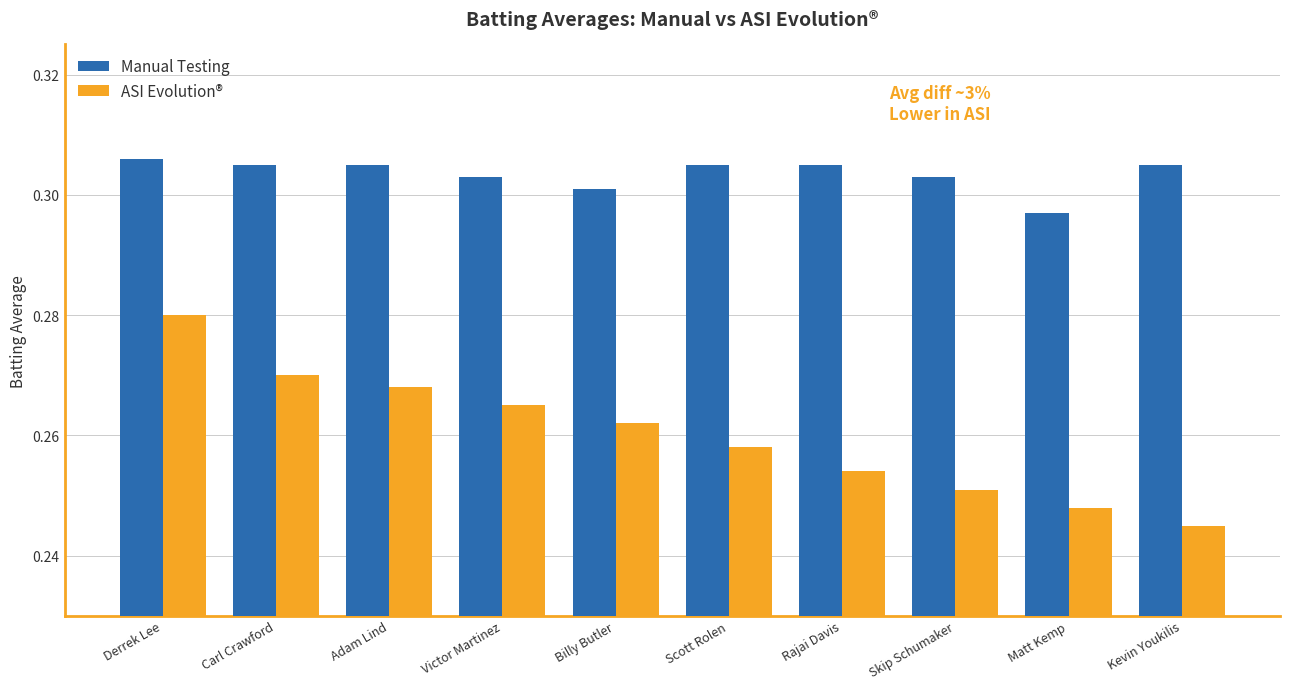

At which label is ASI Evolution® closest to 0?

Kevin Youkilis